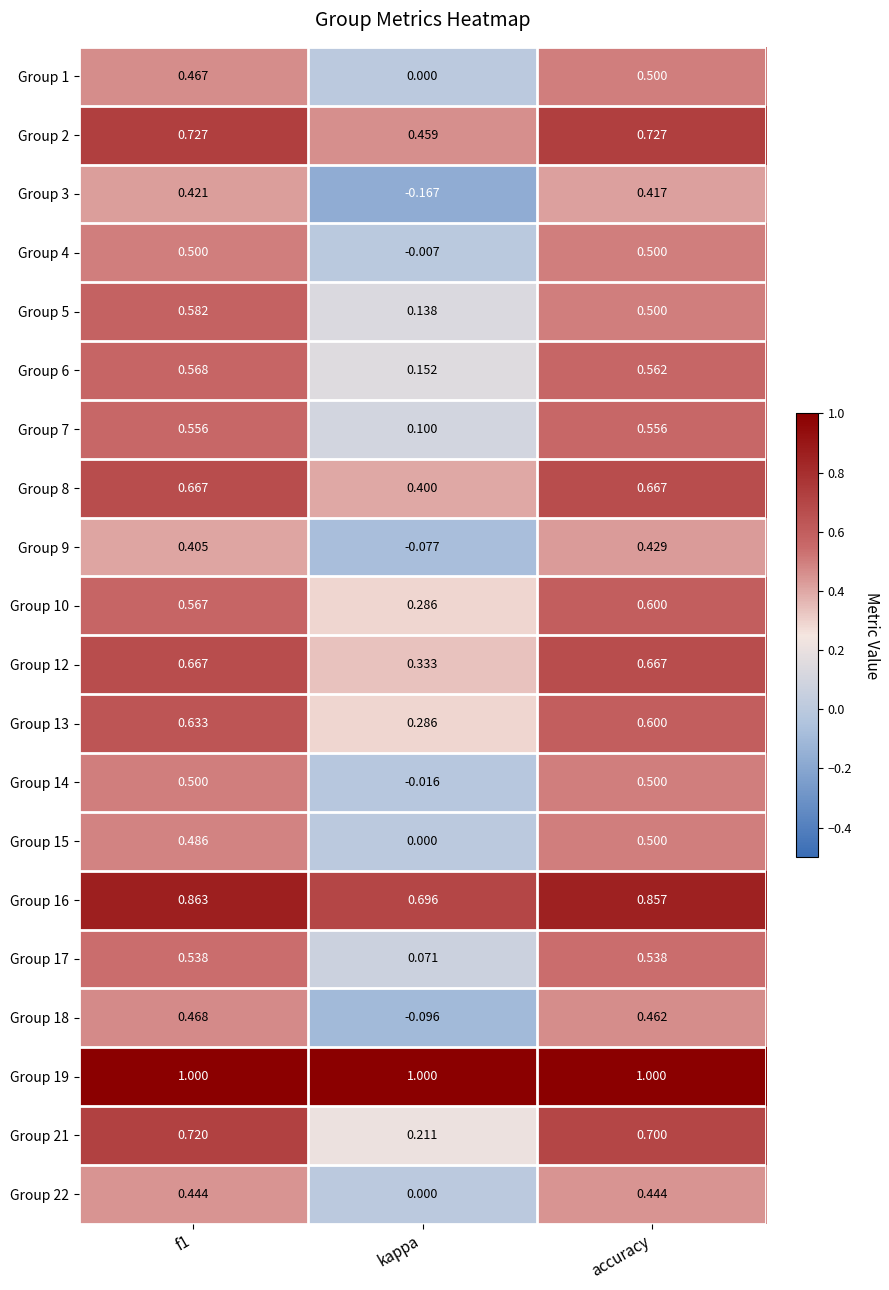

At which category does the chart reach its minimum across all series?

kappa